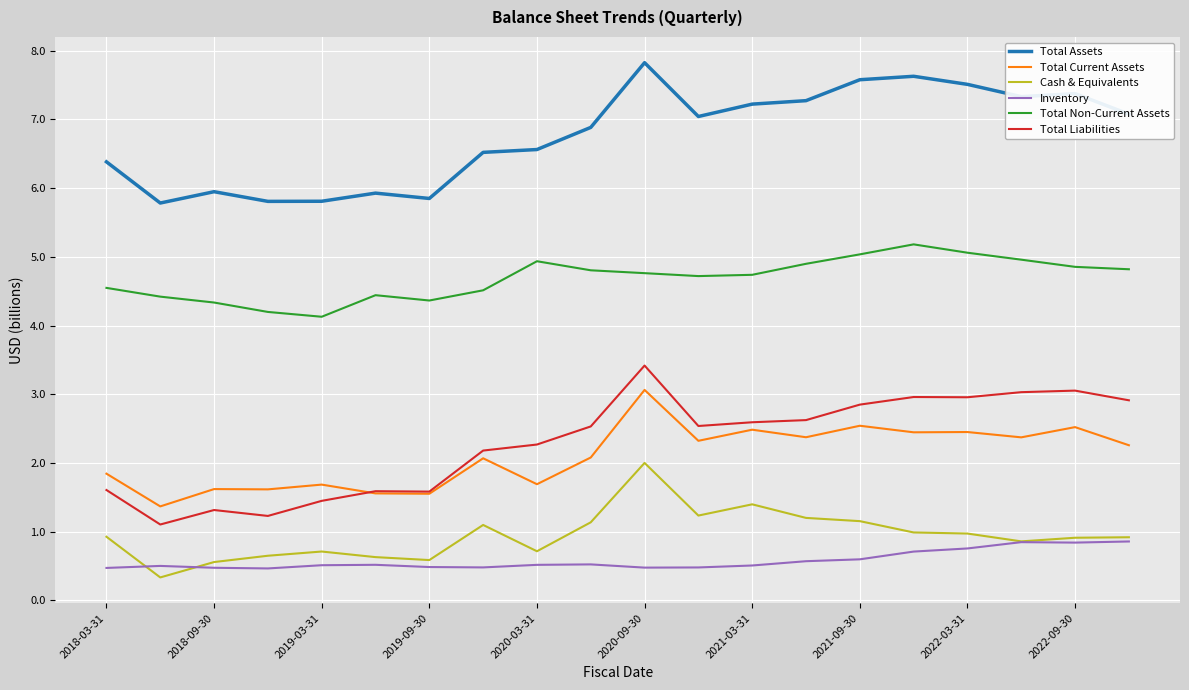

What is the smallest value displayed?

0.3